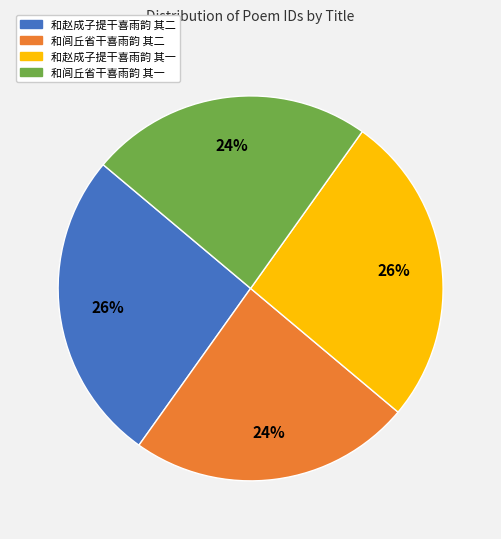

How many slices are in this pie chart?

4